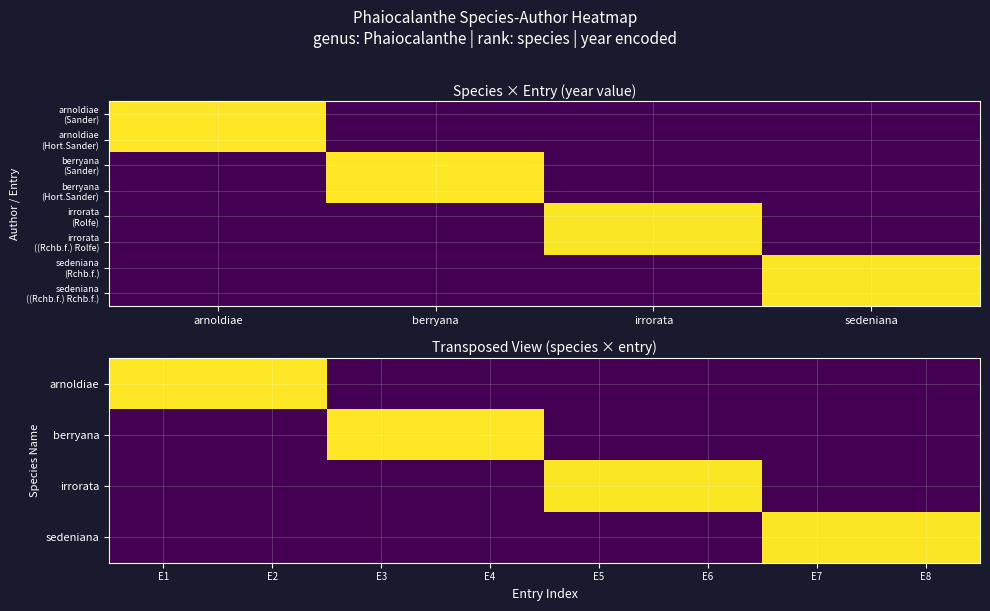

The value of arnoldiae_Sander at irrorata is 923. True or false?

False